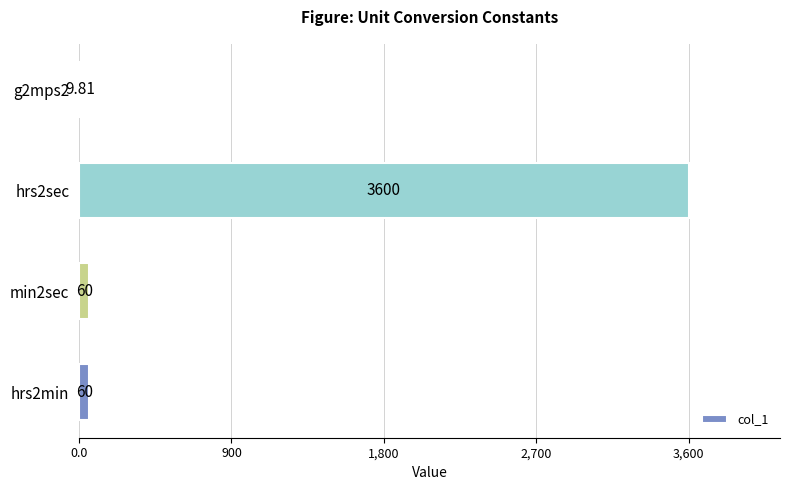

What is the sum of the values at min2sec and hrs2min?

120.0